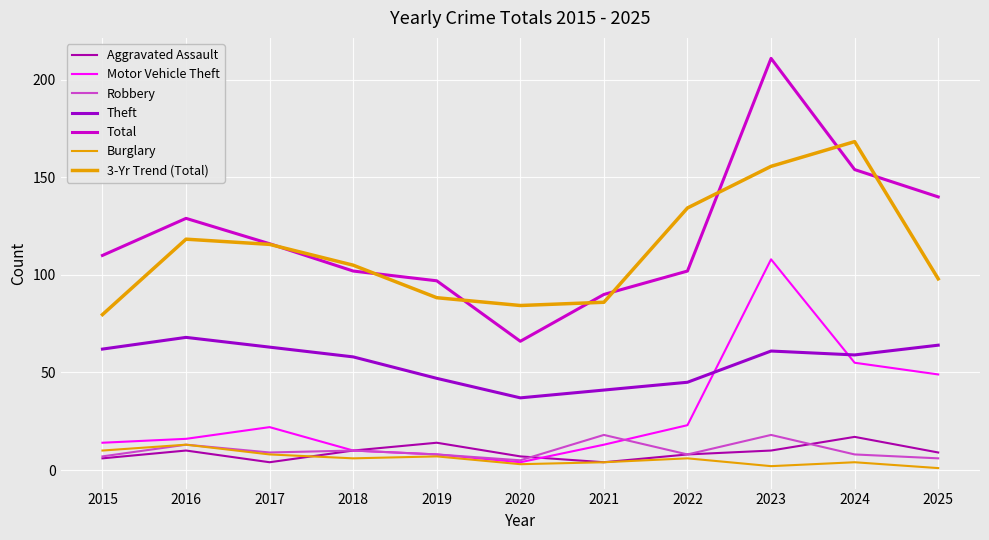

True or false: Motor Vehicle Theft and Theft intersect in this chart.

True